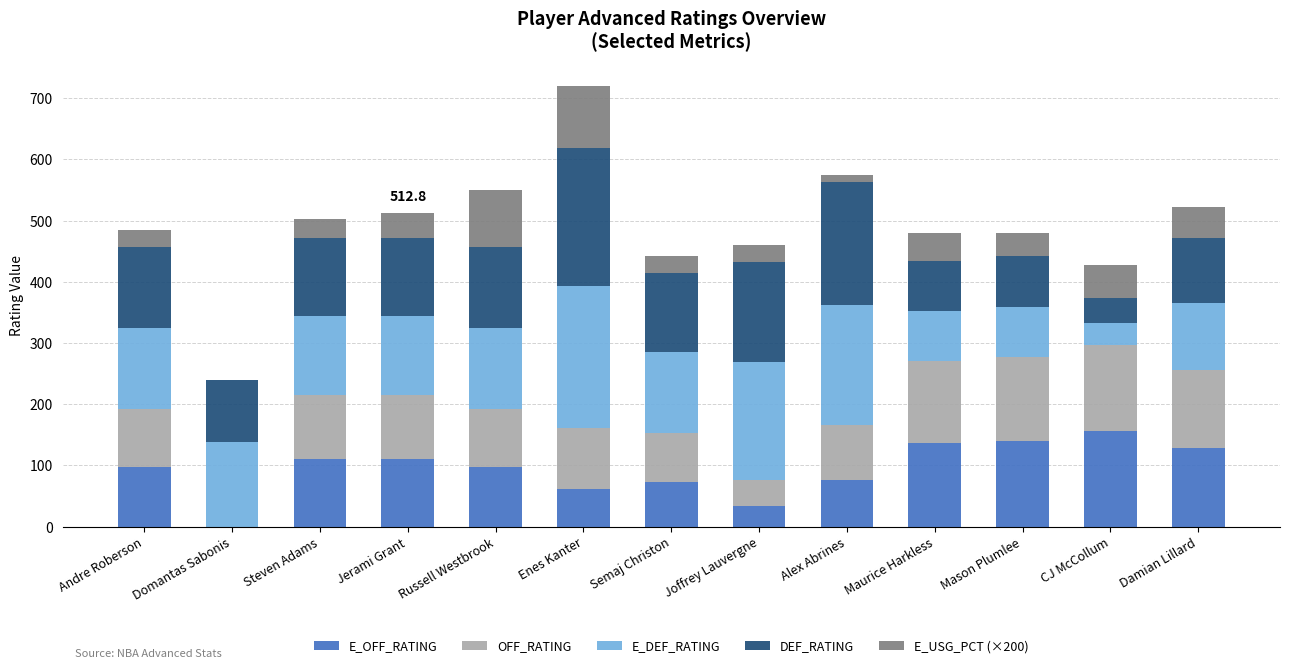

At which category is the sum across all series the highest?

Enes Kanter